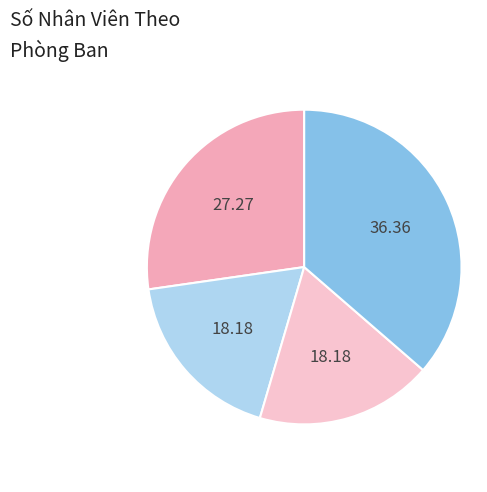

How many slices are in this pie chart?

4